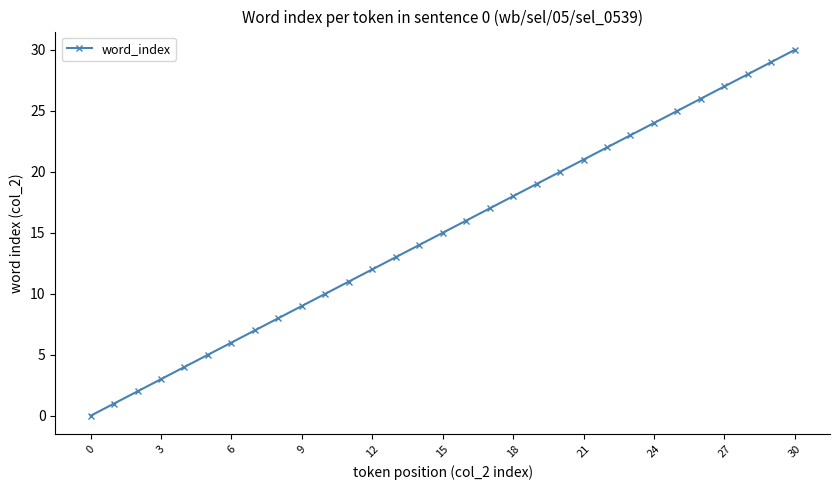

What is the greatest value displayed?

30